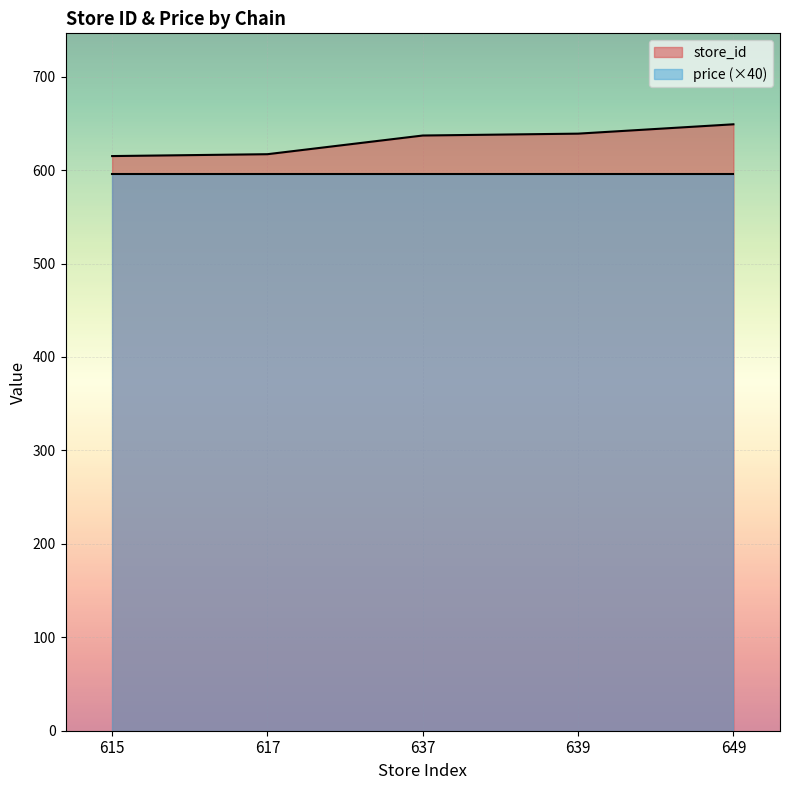

Reading left to right, extract all data points from this chart.

615	617	637	639	649